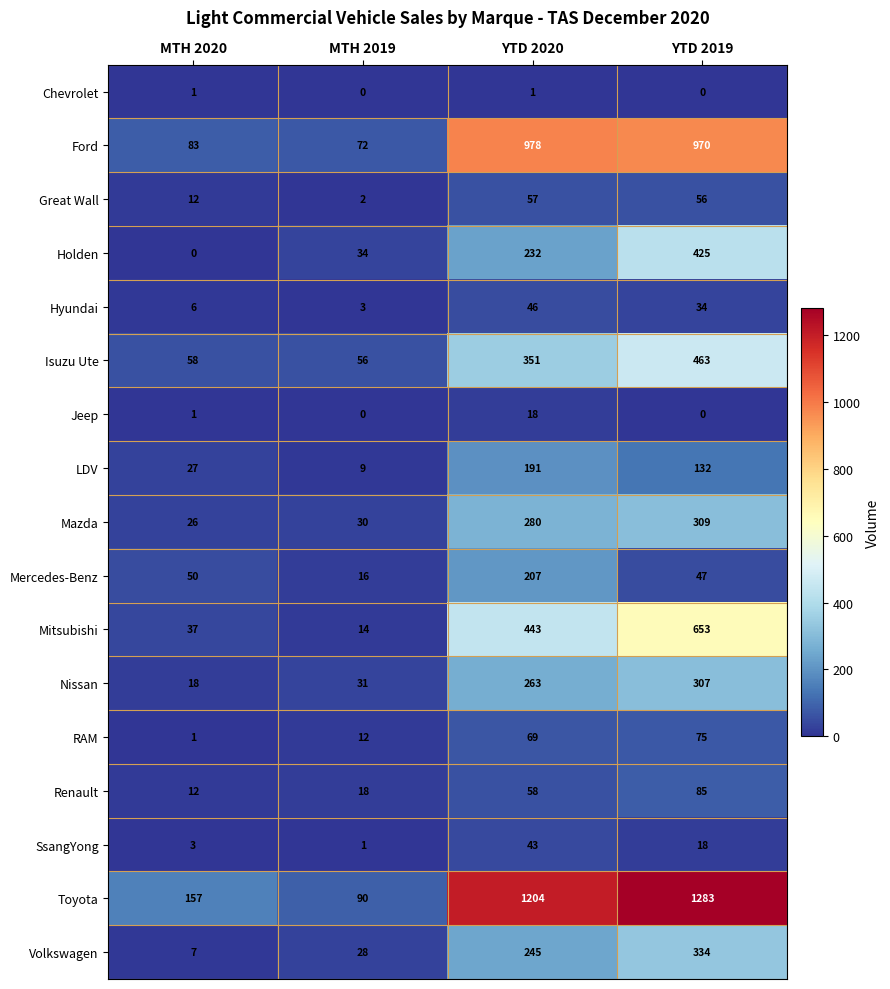

True or false: Mercedes-Benz has a value of 89 at MTH 2020.

False